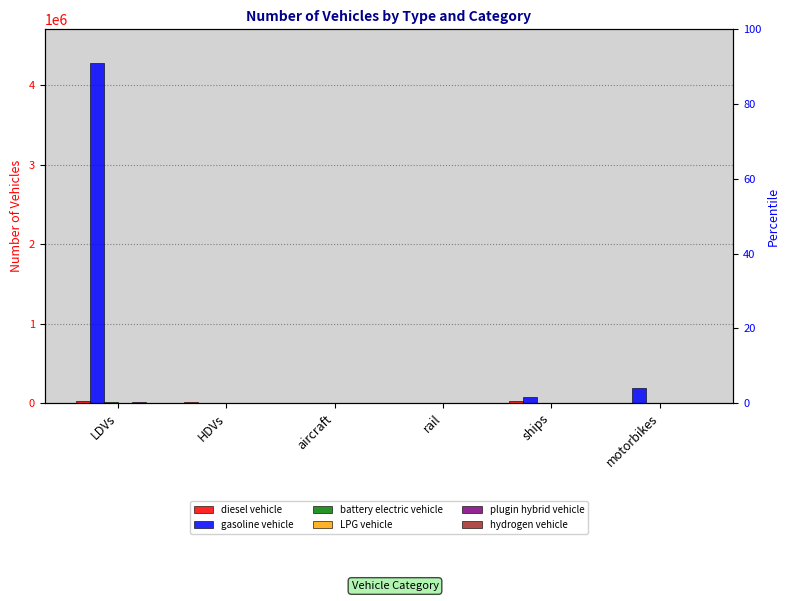

Reading left to right, what are all the values shown in this chart?

diesel vehicle: LDVs=21499.0	HDVs=14311.0	aircraft=370.0	rail=92.6	ships=21400.5	motorbikes=0.0
gasoline vehicle: LDVs=4273142.0	HDVs=1763.0	aircraft=0.0	rail=0.0	ships=75874.5	motorbikes=189221.0
battery electric vehicle: LDVs=9694.0	HDVs=5.0	aircraft=0.0	rail=293.4	ships=0.0	motorbikes=0.0
LPG vehicle: LDVs=1683.0	HDVs=118.0	aircraft=0.0	rail=0.0	ships=0.0	motorbikes=0.0
plugin hybrid vehicle: LDVs=8993.0	HDVs=0.0	aircraft=0.0	rail=0.0	ships=0.0	motorbikes=0.0
hydrogen vehicle: LDVs=0.0	HDVs=0.0	aircraft=0.0	rail=0.0	ships=0.0	motorbikes=0.0